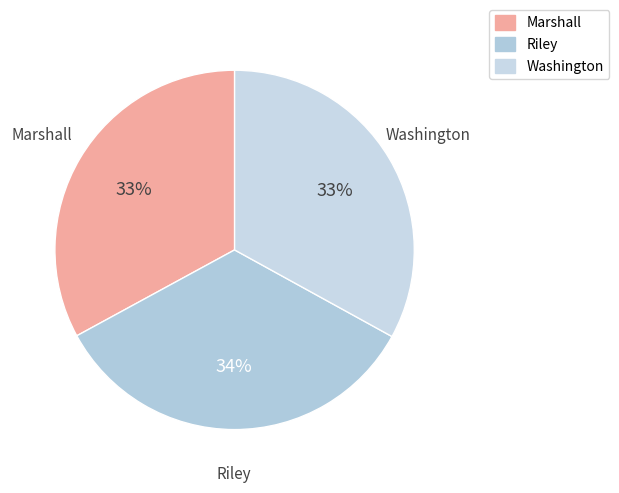

How many slices are in this pie chart?

3